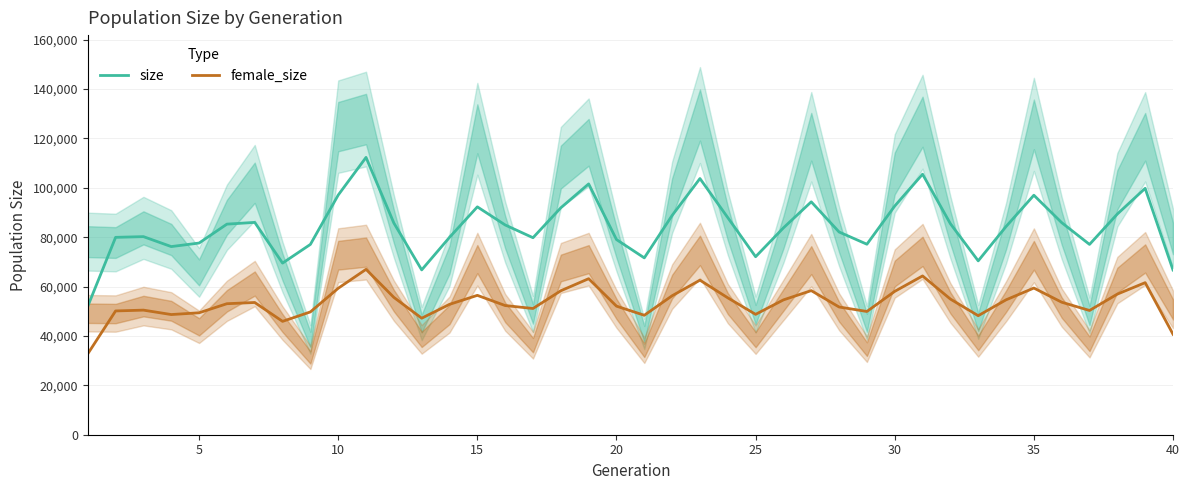

Reading left to right, what are all the values shown in this chart?

size: 52011.3	79936.7	80224.0	76195.0	77629.3	85289.7	85992.7	69501.0	77075.7	97068.3	112317.7	85733.0	66752.7	79938.3	92285.3	84953.7	79783.3	91907.0	101572.0	79040.0	71617.7	88811.0	103752.3	87920.7	72091.0	83773.7	94323.0	82104.3	77147.7	92629.0	105514.7	85467.3	70413.7	84316.3	97000.0	85895.7	77071.3	89384.0	99784.0	66711.0
female_size: 32761.3	50128.3	50460.7	48669.7	49382.0	53057.3	53552.7	45909.3	49732.0	59318.3	66979.3	55617.0	47189.0	52797.0	56445.3	52316.7	51120.7	58302.3	63186.3	52076.0	48376.7	56281.7	62597.3	55437.3	48748.0	54605.7	58366.7	51726.7	49917.0	58065.3	64307.7	54940.0	48203.3	54630.7	59401.3	53666.3	50319.7	56949.0	61586.7	40710.0